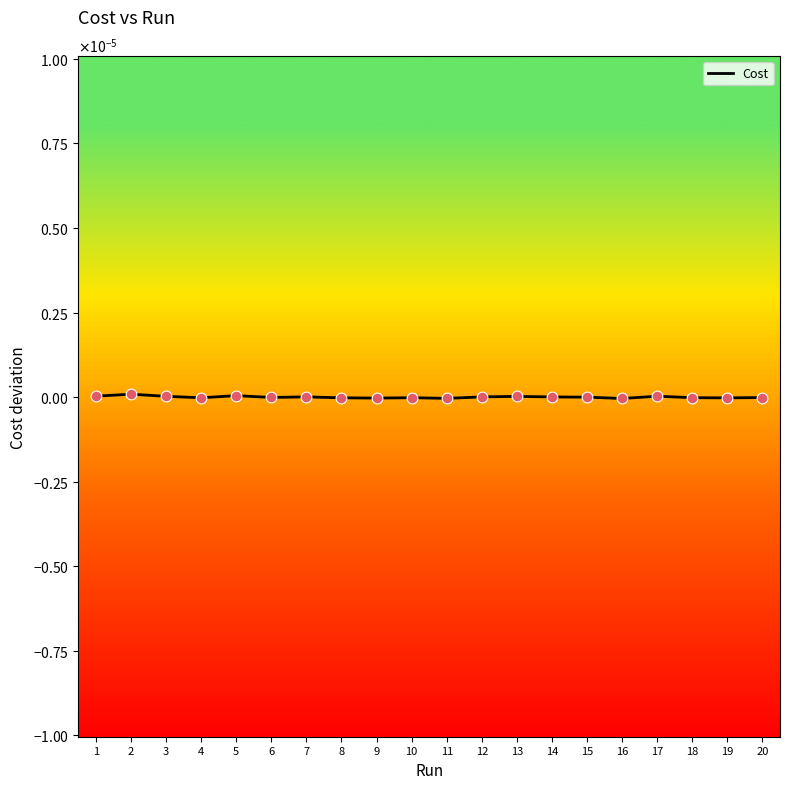

Which has a higher value, 2 or 7?

2